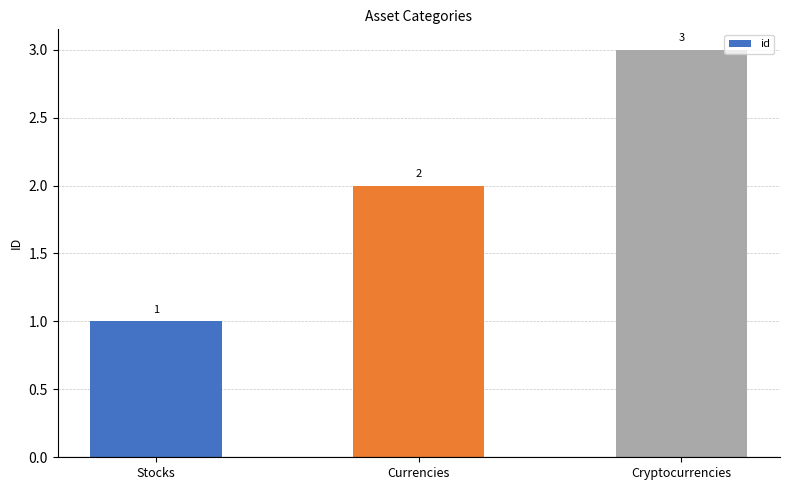

Reading left to right, extract all data points from this chart.

1	2	3